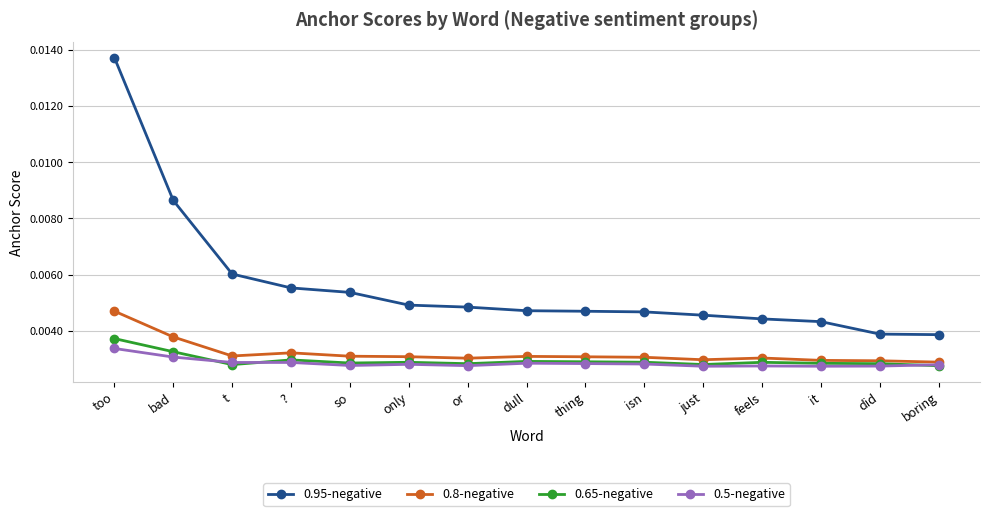

True or false: 0.65-negative and 0.95-negative cross at least once.

False